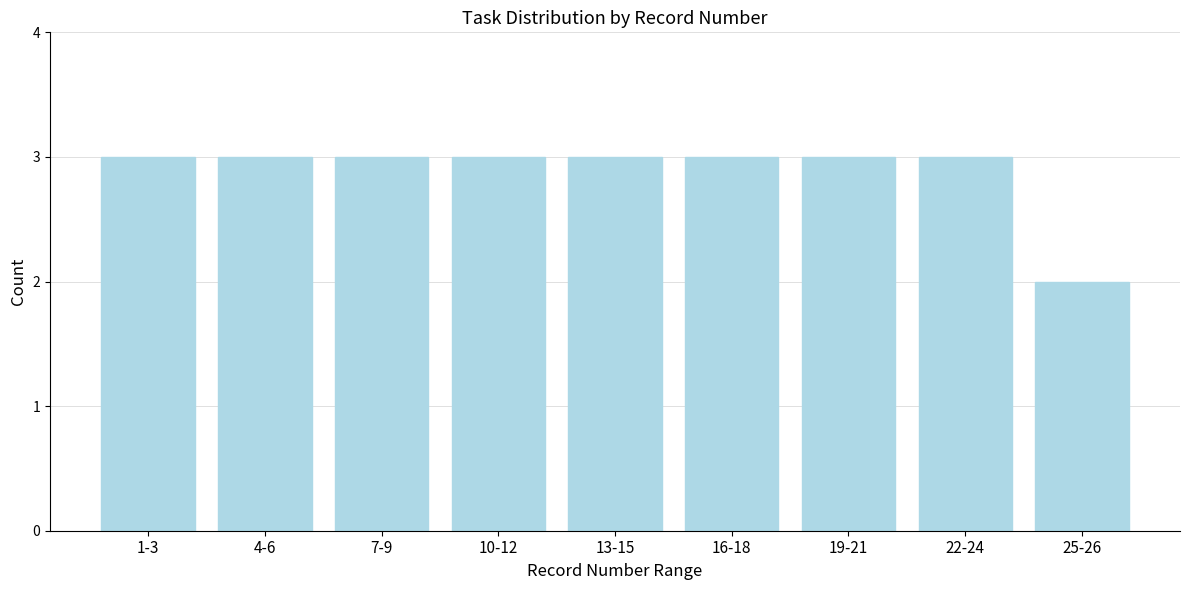

Reading left to right, extract all data points from this chart.

3	3	3	3	3	3	3	3	2